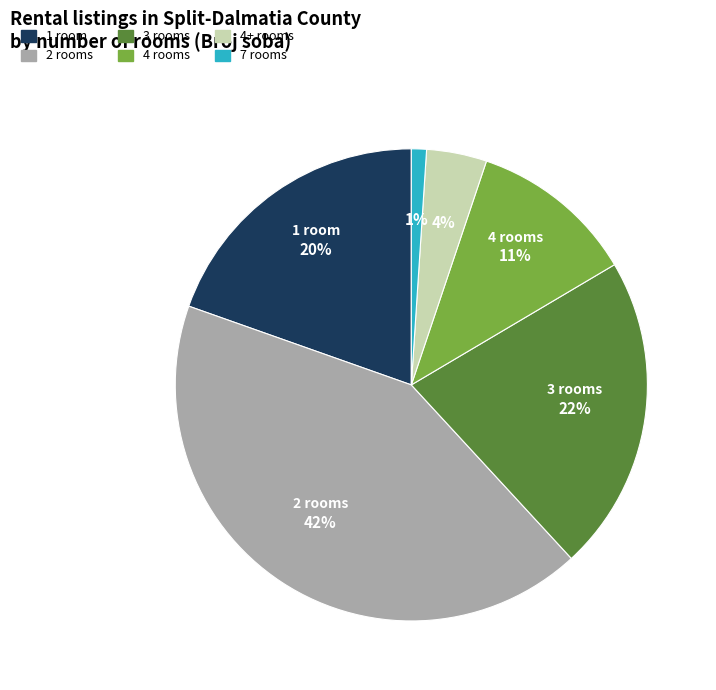

To the nearest percent, what is the average slice percentage?

17%